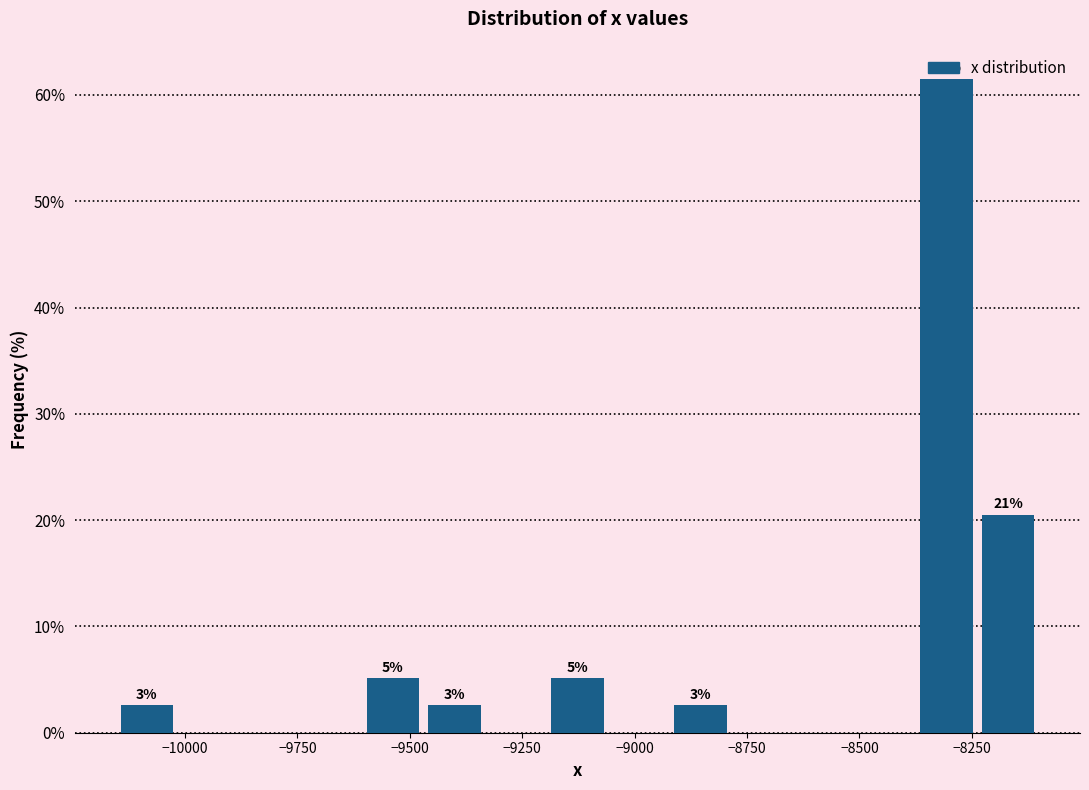

Read against the x-axis, roughly where is the centre of the tallest bar?

-8300